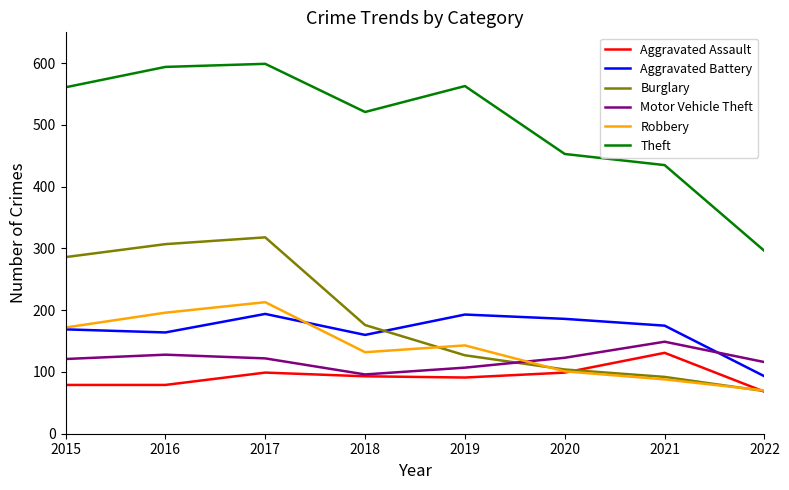

Does the chart have visible grid lines?

No